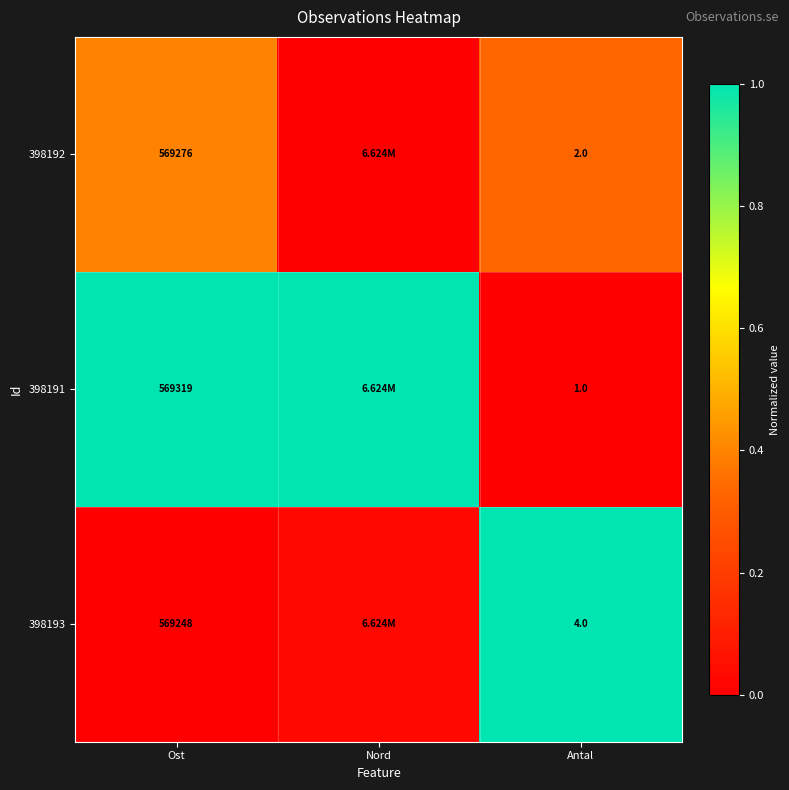

The 398193 series shows 1.0 at Antal. True or false?

True